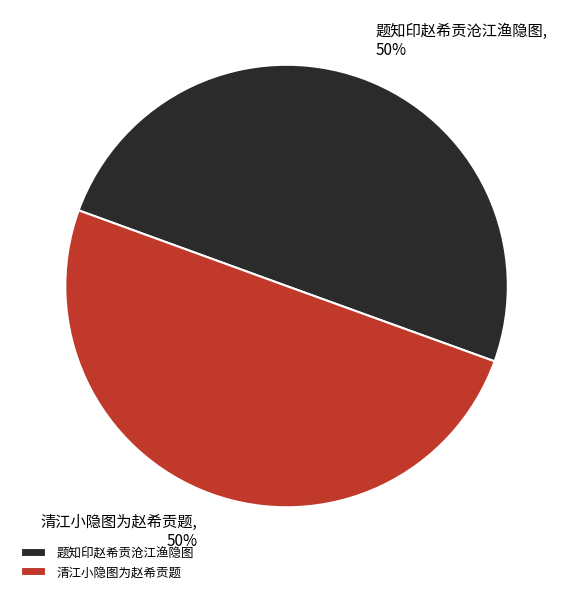

The 清江小隐图为赵希贡题 slice represents 50% of the pie. True or false?

True